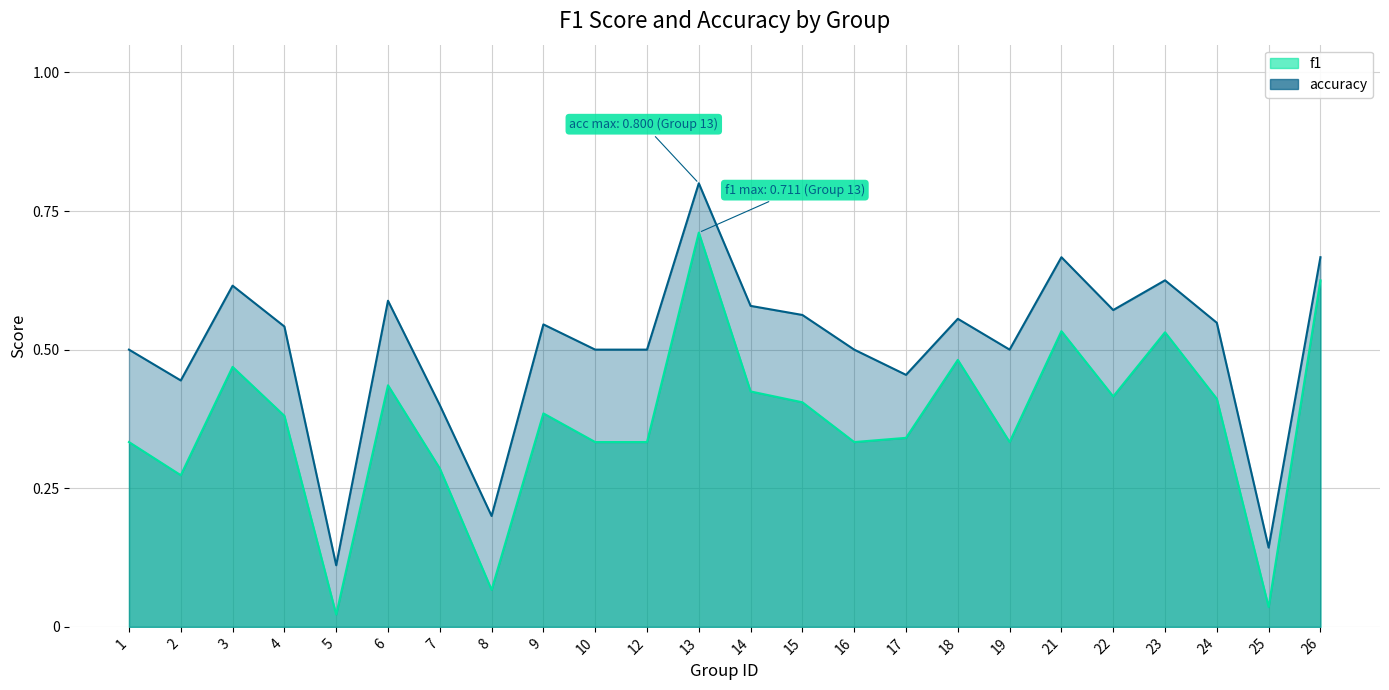

Which has a higher value, 17 or 25?

17